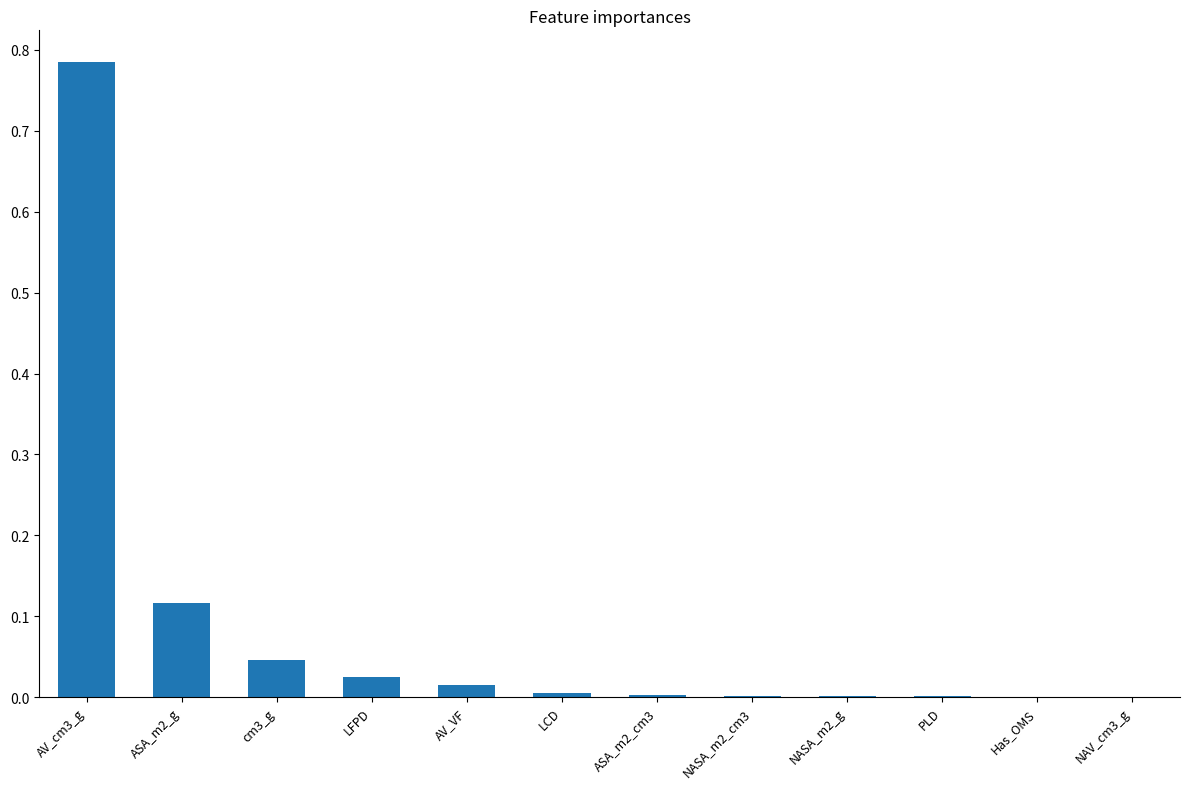

At which category does the chart reach its peak across all series?

AV_cm3_g